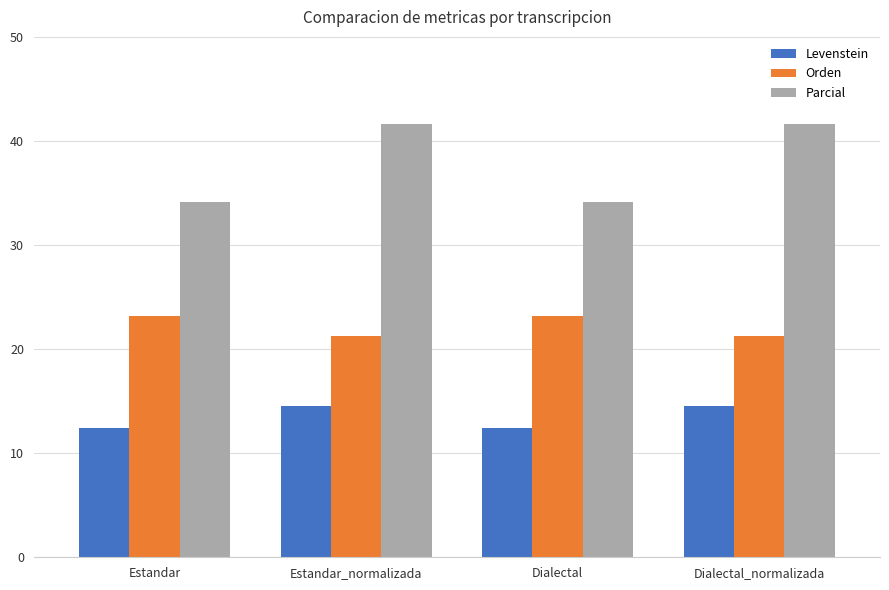

Reading left to right, what are all the values shown in this chart?

Levenstein: Estandar=12.4	Estandar_normalizada=14.6	Dialectal=12.4	Dialectal_normalizada=14.6
Orden: Estandar=23.2	Estandar_normalizada=21.2	Dialectal=23.2	Dialectal_normalizada=21.2
Parcial: Estandar=34.1	Estandar_normalizada=41.7	Dialectal=34.1	Dialectal_normalizada=41.7